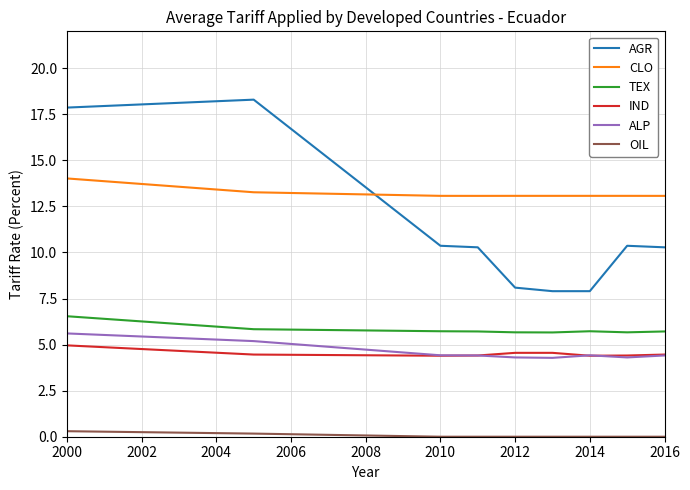

Which series has the largest total across all categories?

CLO